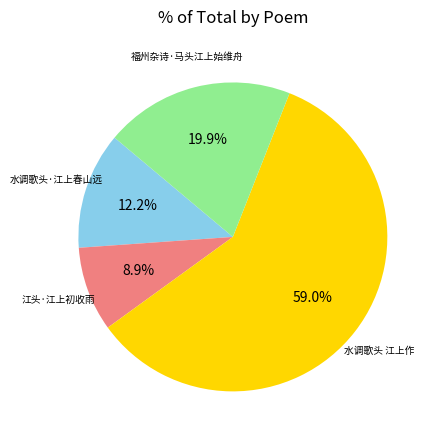

Is there a majority slice in this chart?

Yes